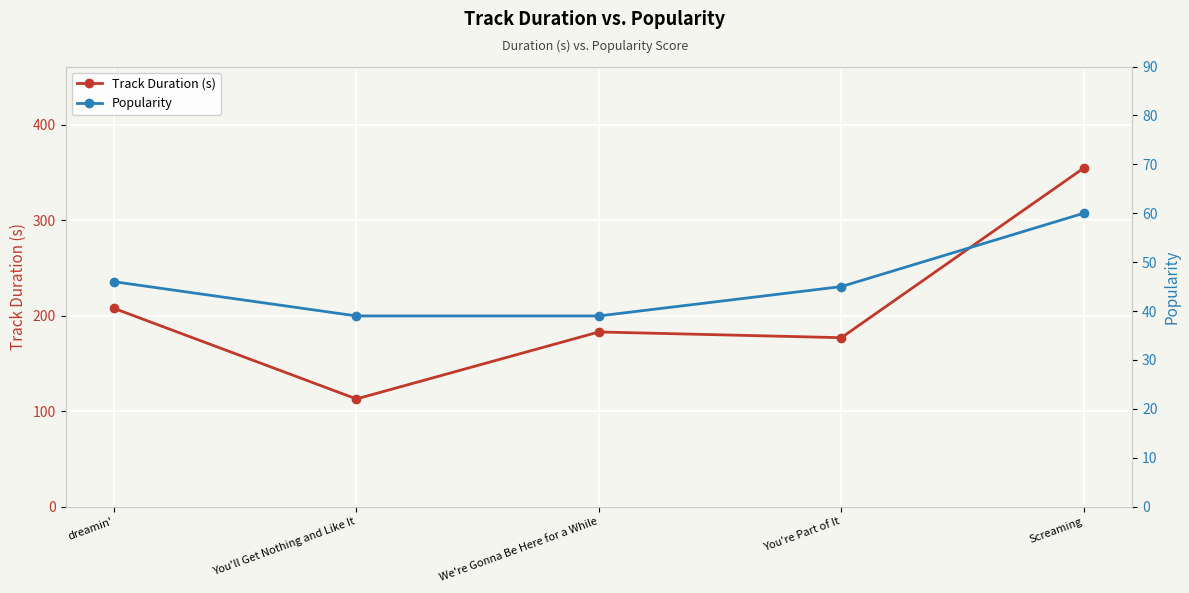

What is the difference between the highest and lowest values at dreamin'?

161.7